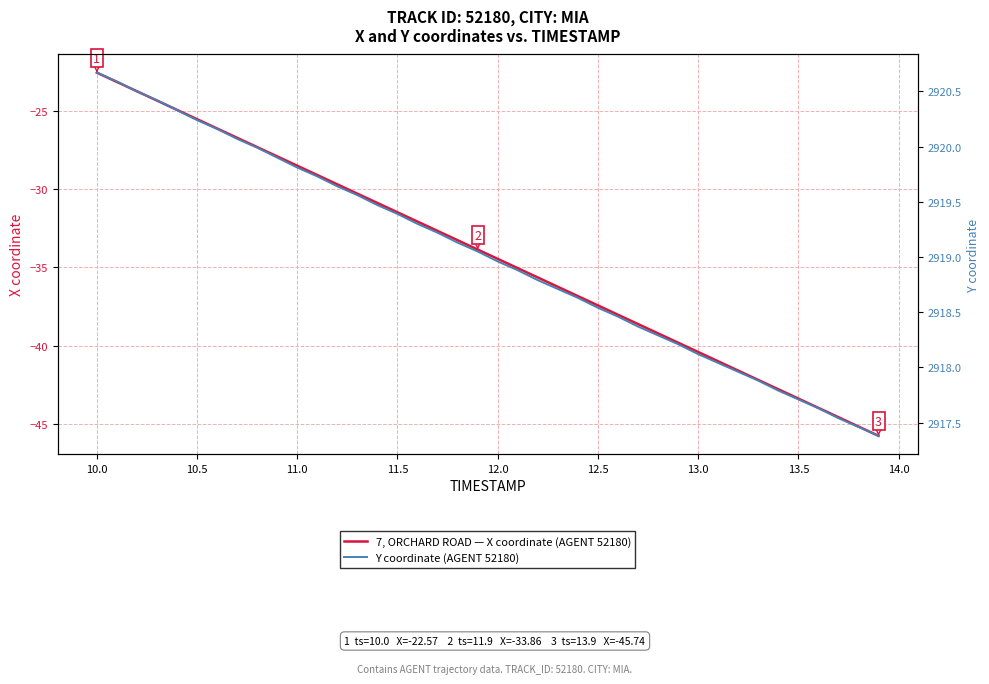

What is the maximum value for 7, ORCHARD ROAD — X coordinate (AGENT 52180)?

-22.6